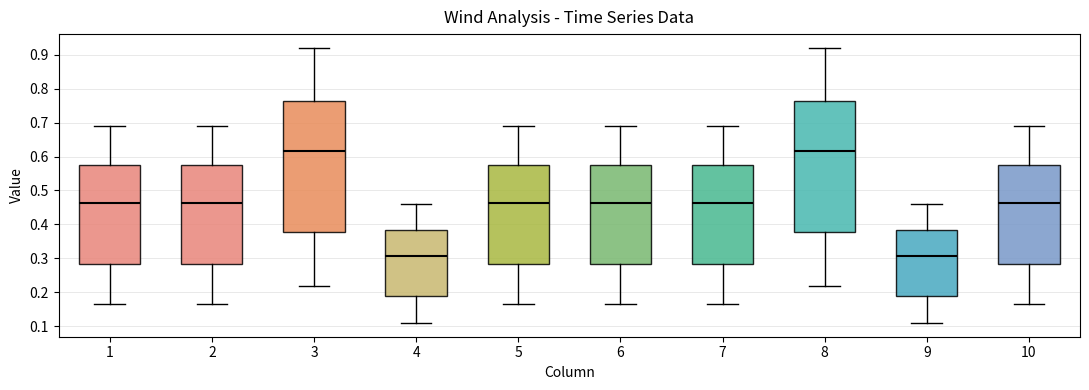

Where does the lower whisker of the box at x = 9 end on the y-axis? The values are not printed on the chart, so give them approximately, as read against the axis.

0.11